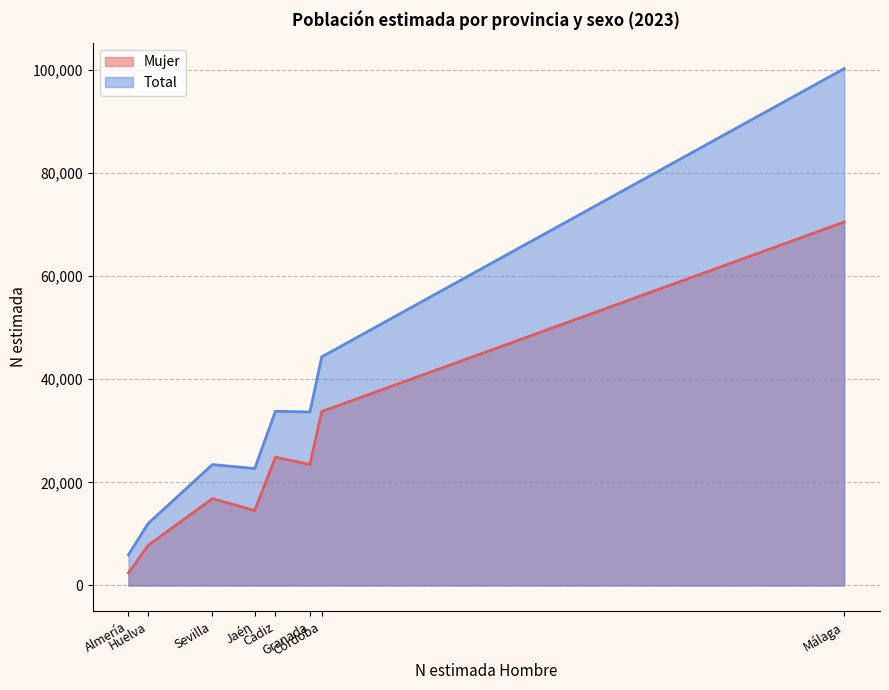

How many lines are shown in the chart?

2